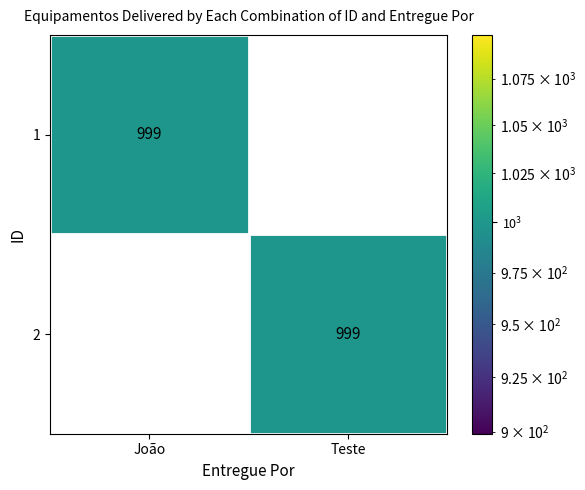

The 2 series shows 323 at João. True or false?

False